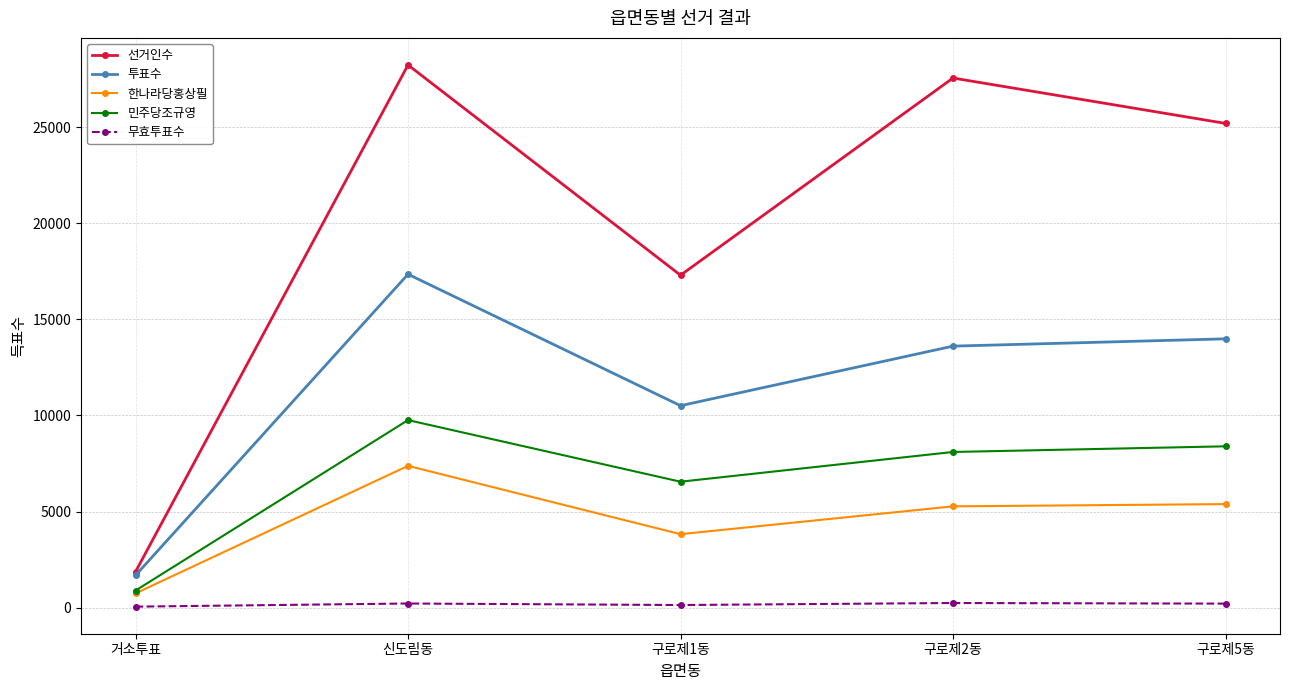

What is the approximate value of 무효투표수 at 신도림동, to the nearest 5?

215